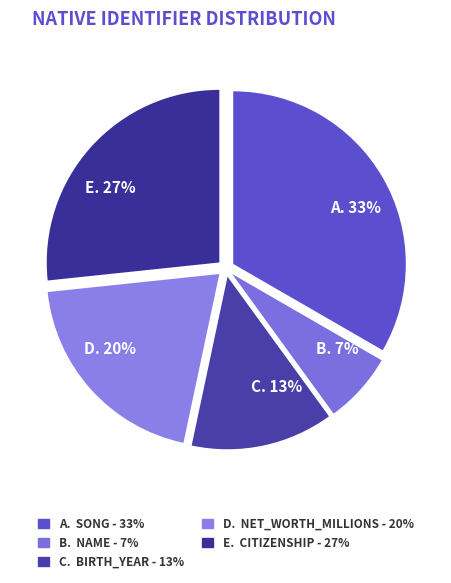

Count the number of slices in the pie.

5